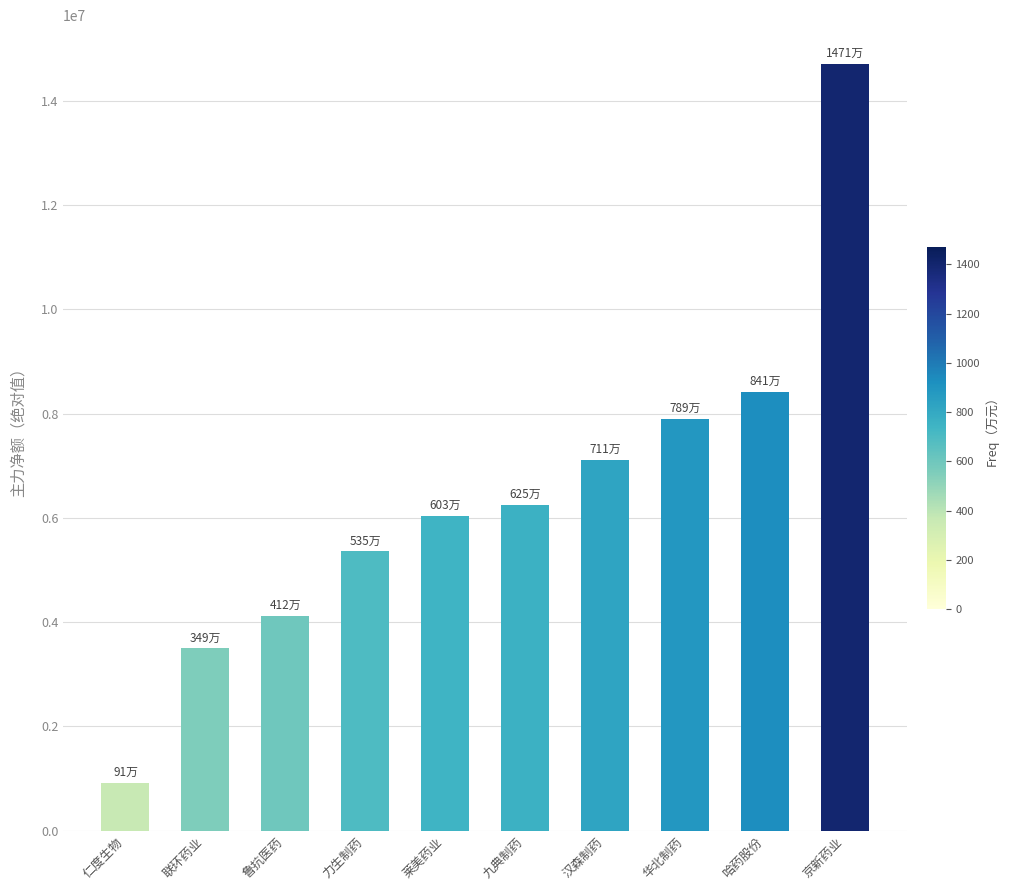

What is the greatest value displayed?

14716549